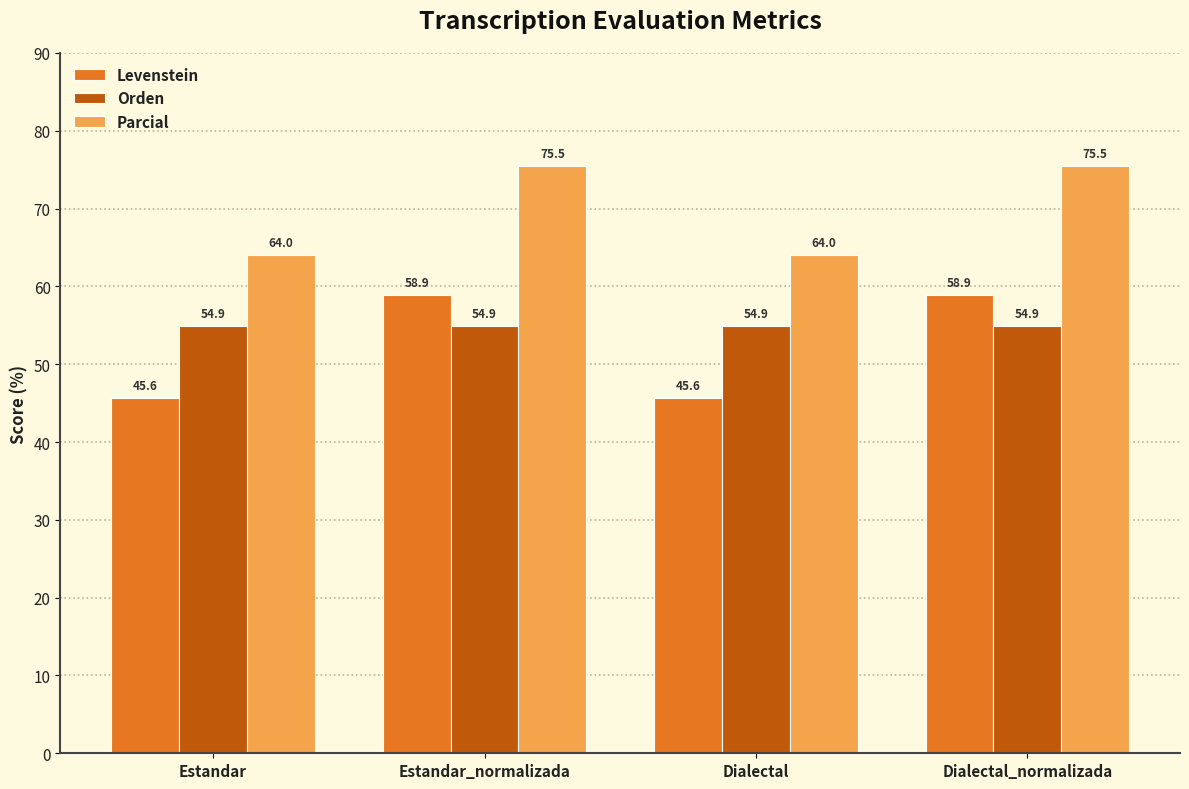

Rank the series by their maximum value, from lowest to highest.

Orden, Levenstein, Parcial